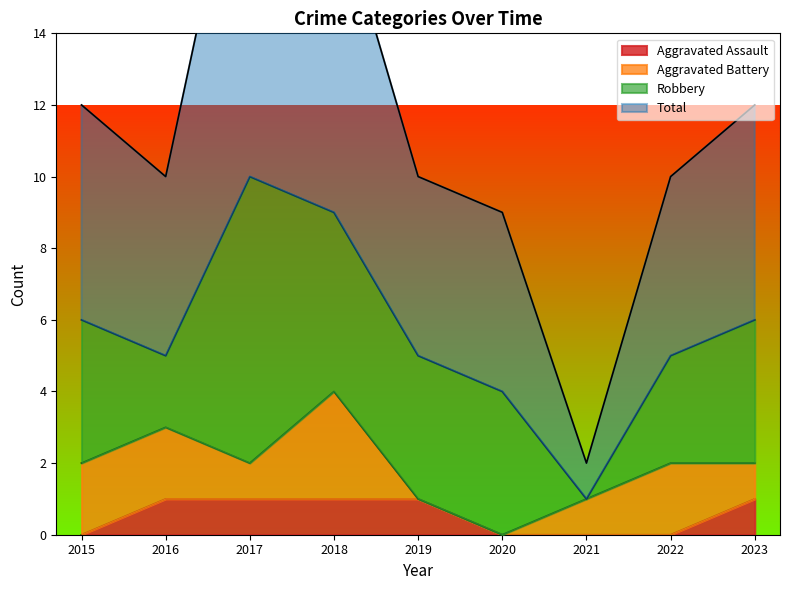

How many interior local peaks does the Total series have?

1